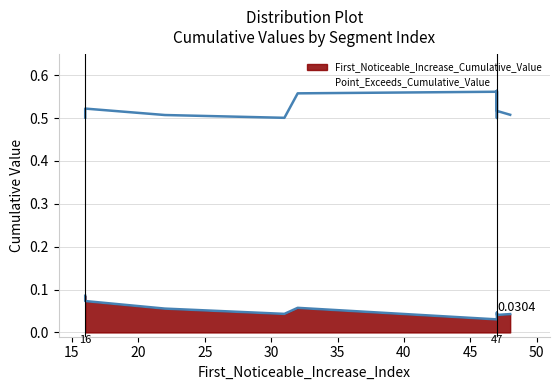

How many data points does each series have?

10